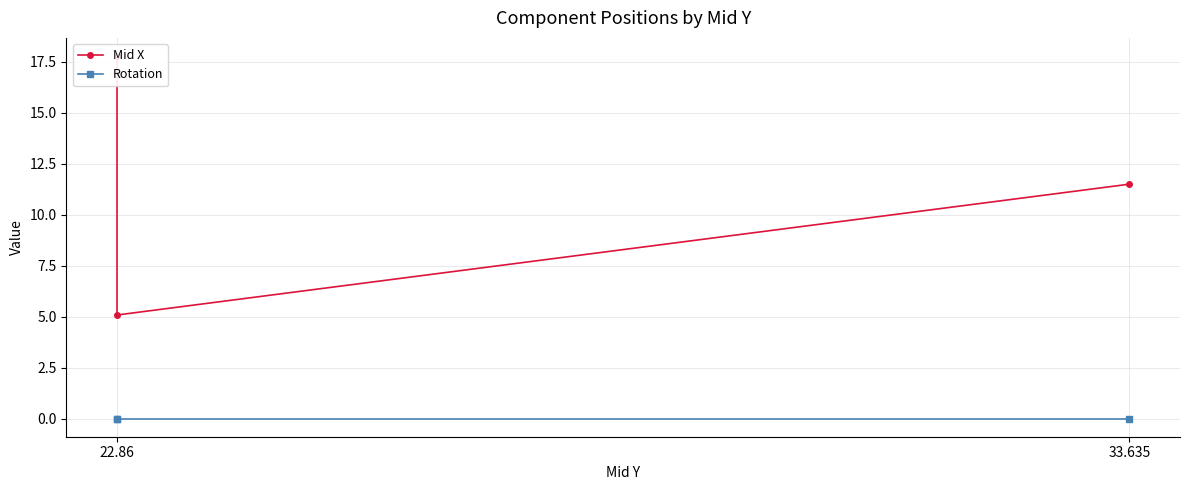

At 22.86, list the series in order from smallest to largest.

Rotation, Mid X